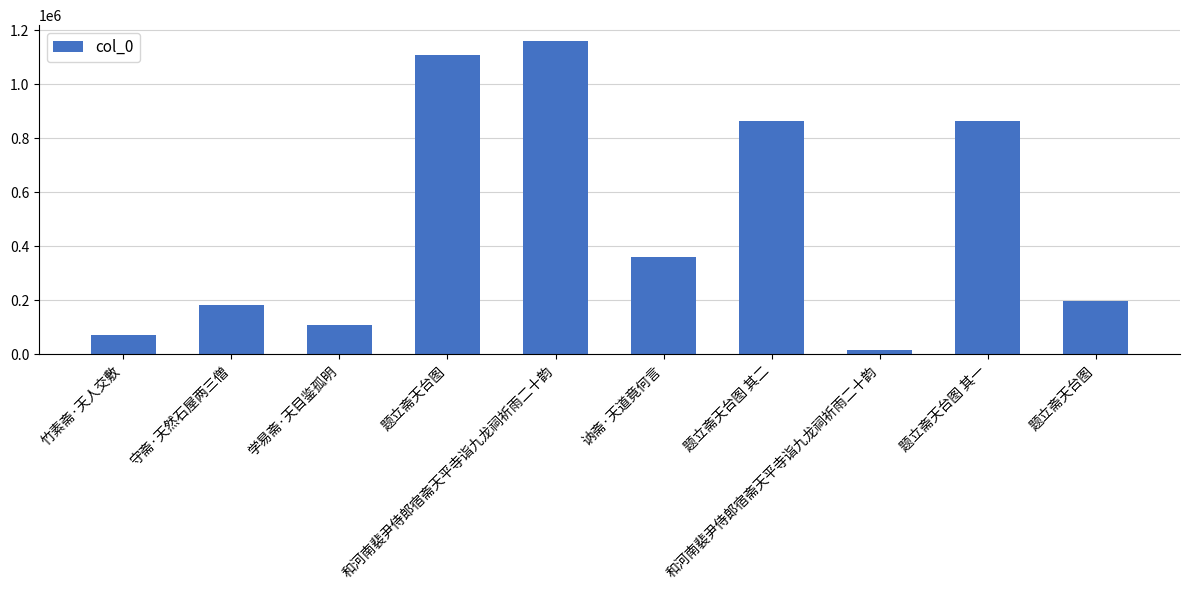

Reading left to right, what are all the values shown in this chart?

72100	183575	110186	1106748	1160083	360472	862167	14765	862166	197881